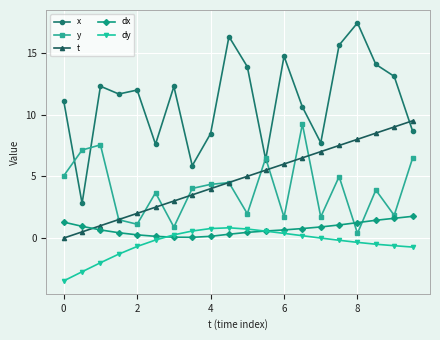

After their last crossing, which series has the higher values: t or dx?

t